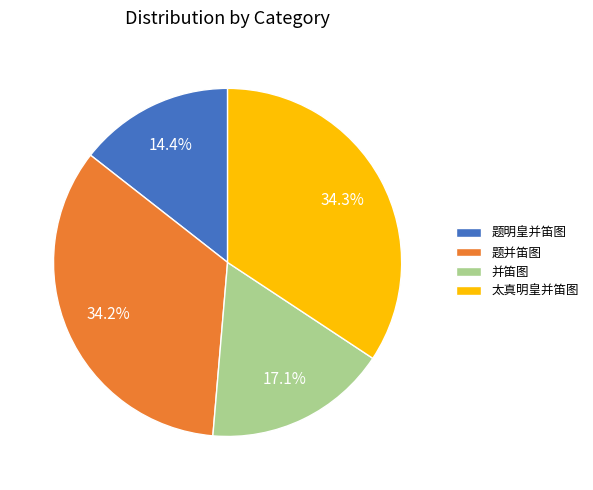

To the nearest percent, what percentage of the pie is 太真明皇并笛图?

34%